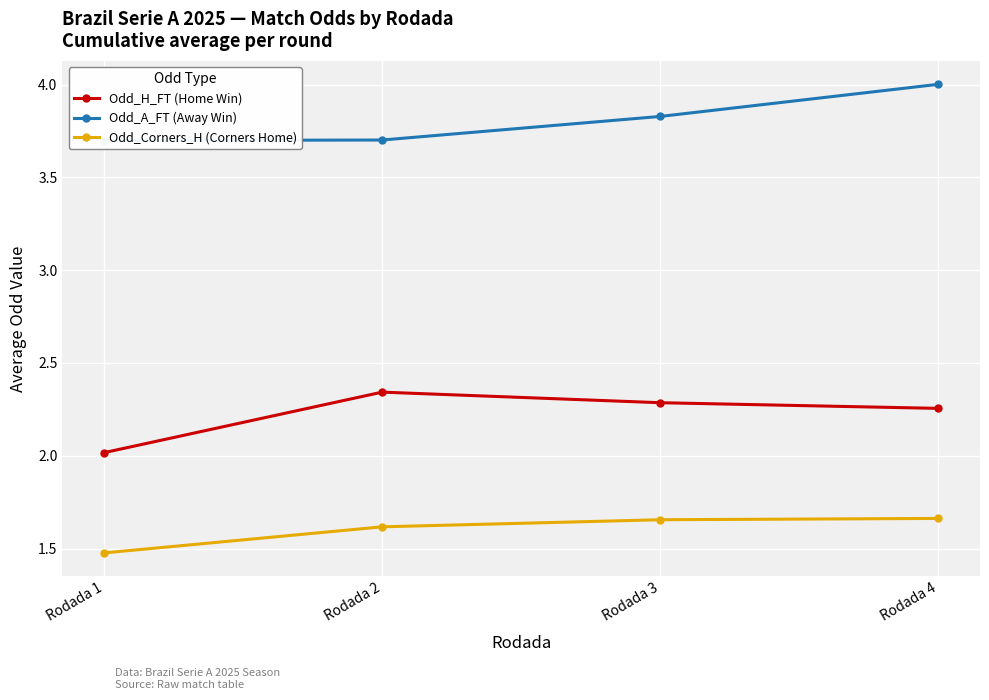

What is the total value across all series at Rodada 4?

7.9